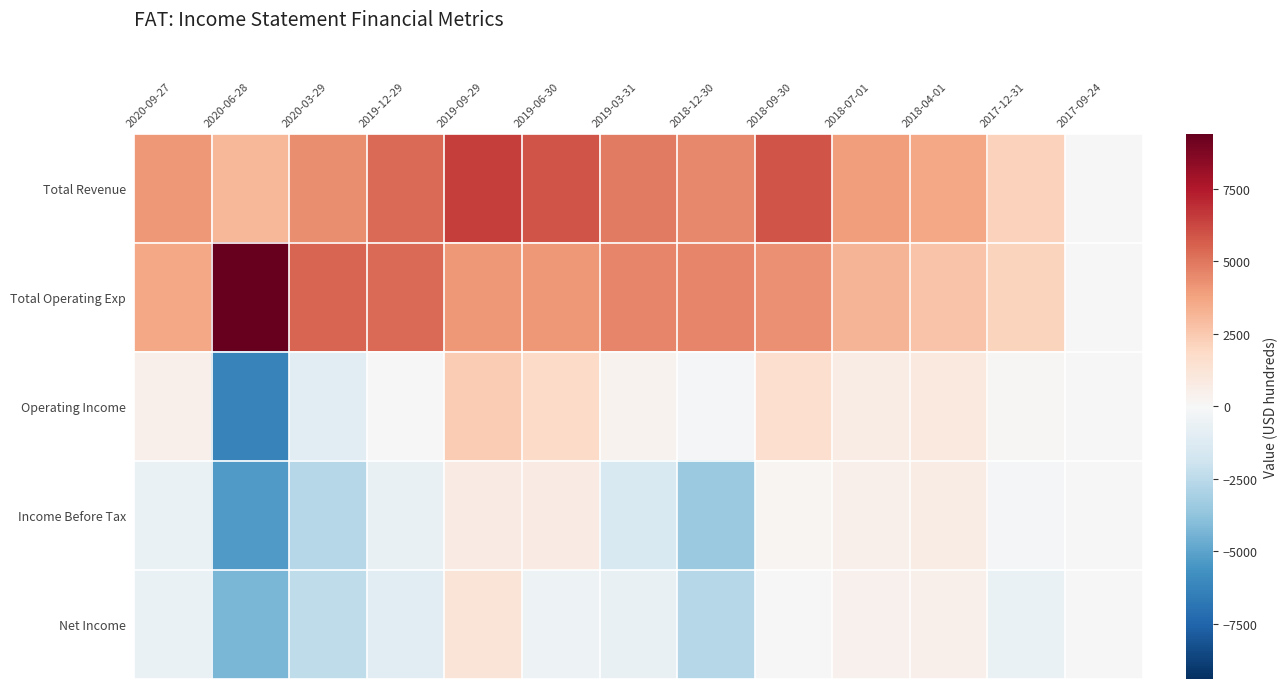

Which series changed the most between 2020-06-28 and 2019-12-29?

Operating Income